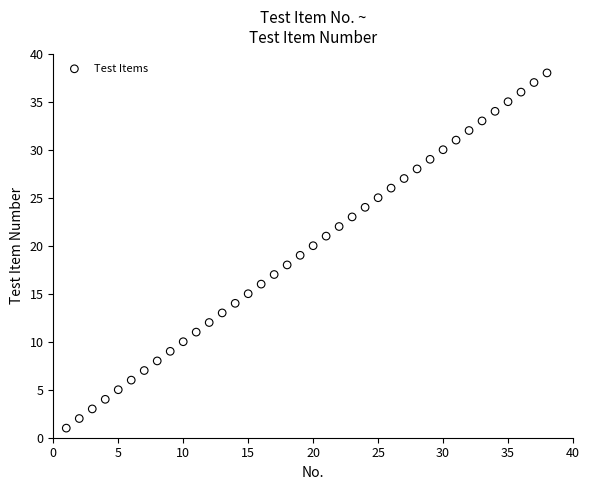

What is the range of X values (max minus min)?

37